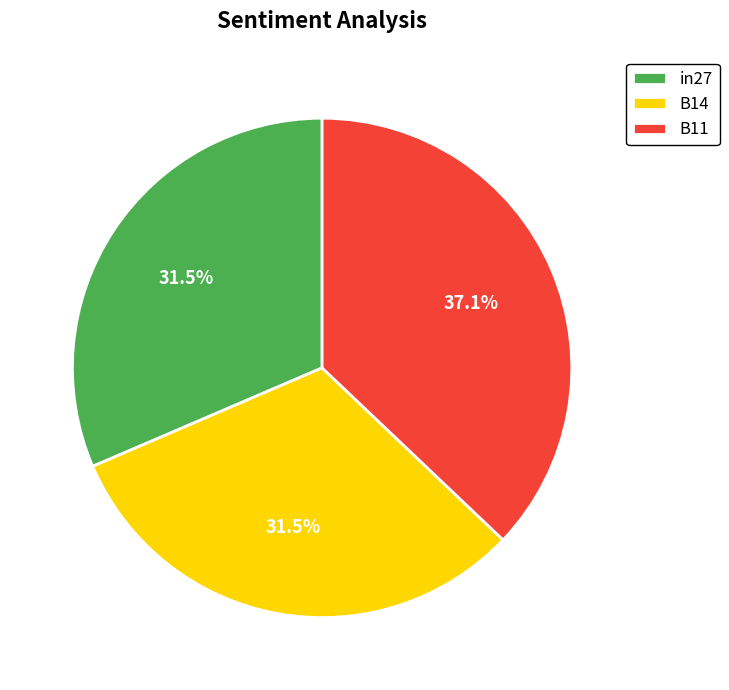

Combined, what portion of the pie is B11 and B14?

68.5%